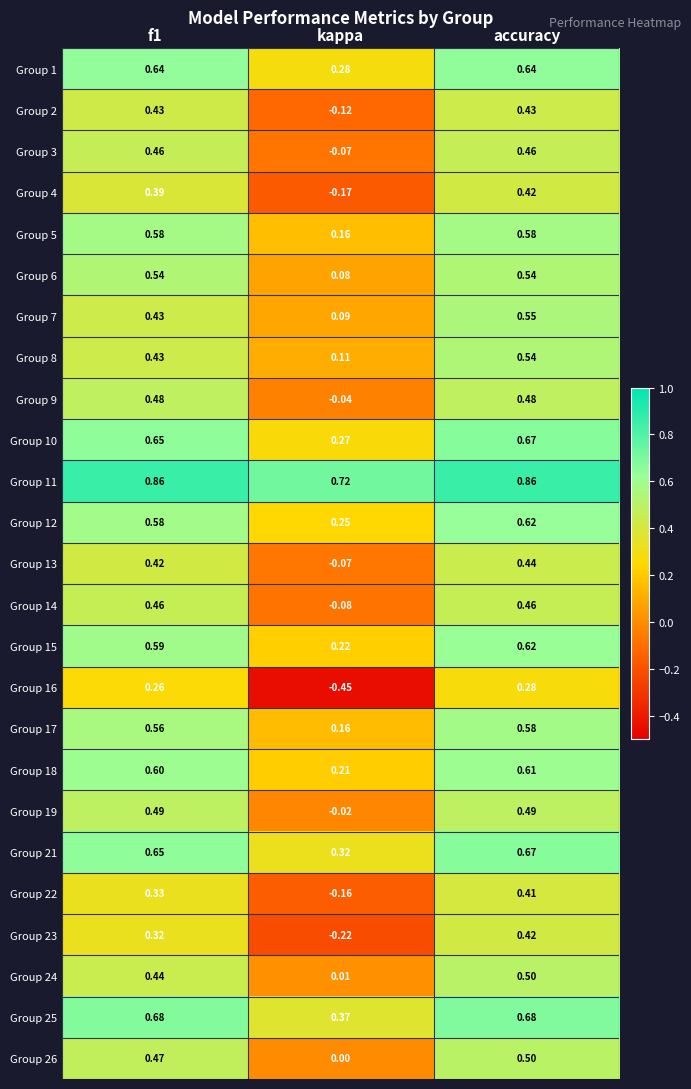

Where is Group 6 nearest to the value 0?

kappa